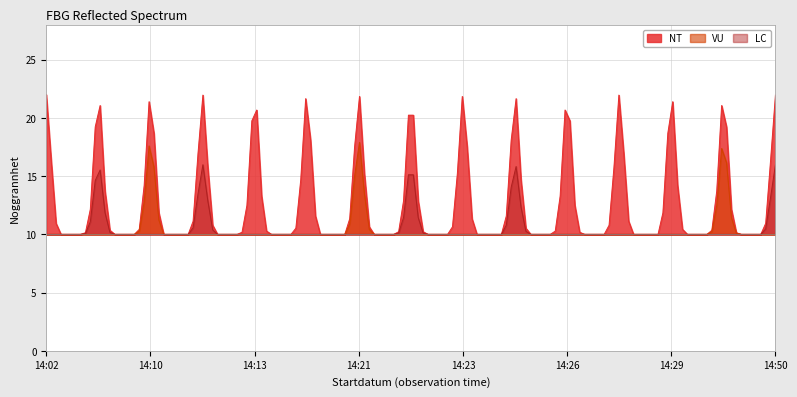

At which category does the chart reach its peak across all series?

2022-08-19 14:02